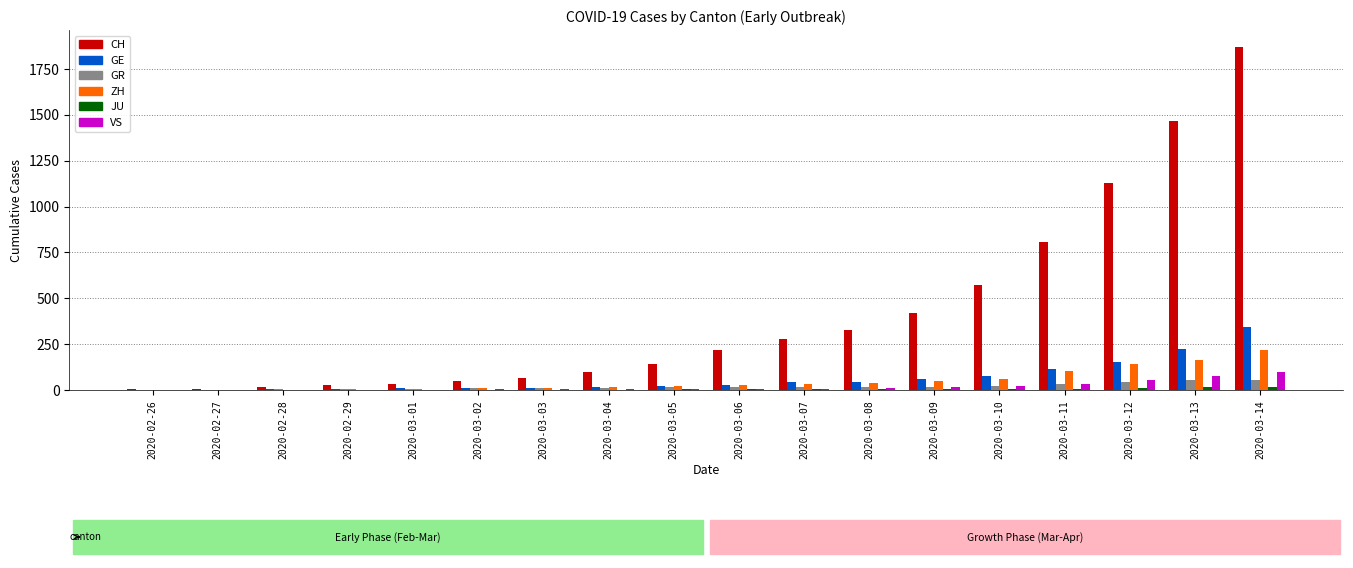

Where is CH nearest to the value 936?

2020-03-11